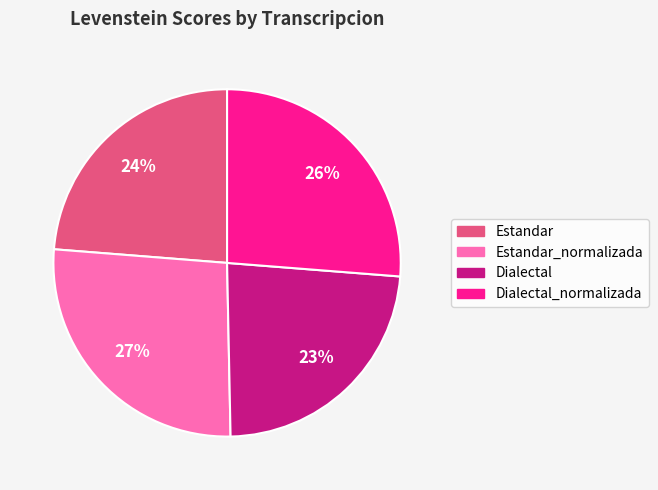

How many slices are in this pie chart?

4